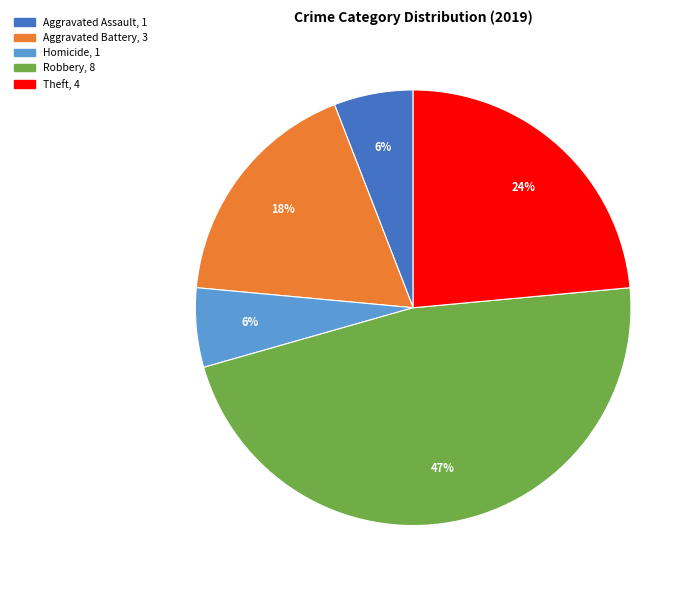

Does any single category account for the majority?

No